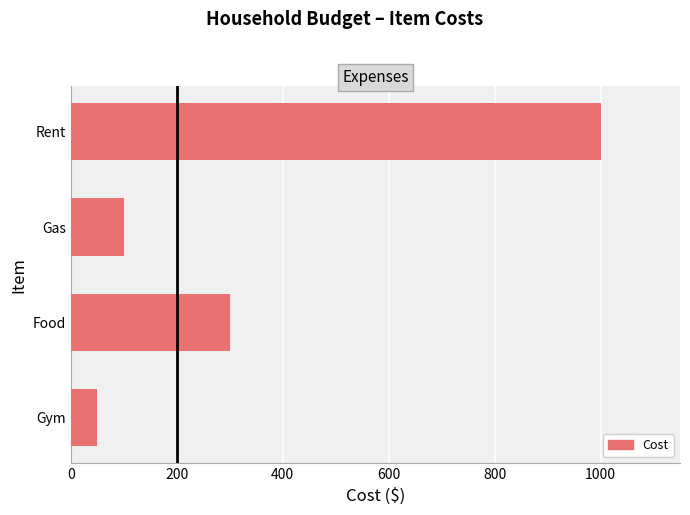

Count the number of categories in the chart.

4